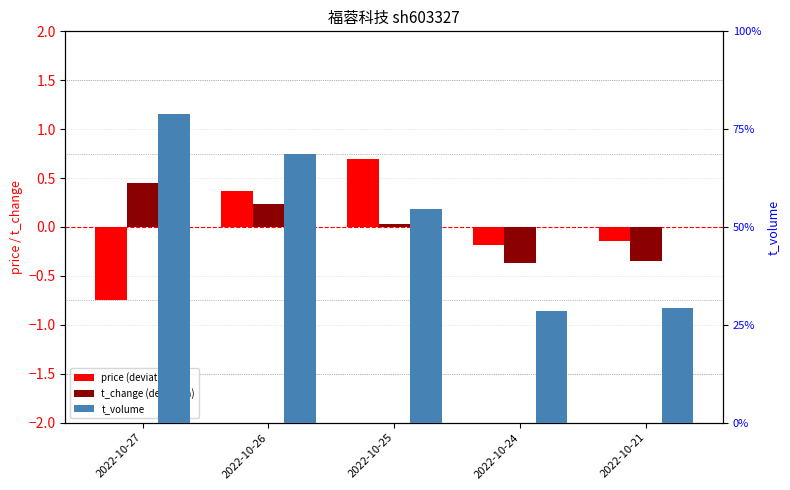

What is the value of the price (deviation) bar at the 4th from the left?

-0.2